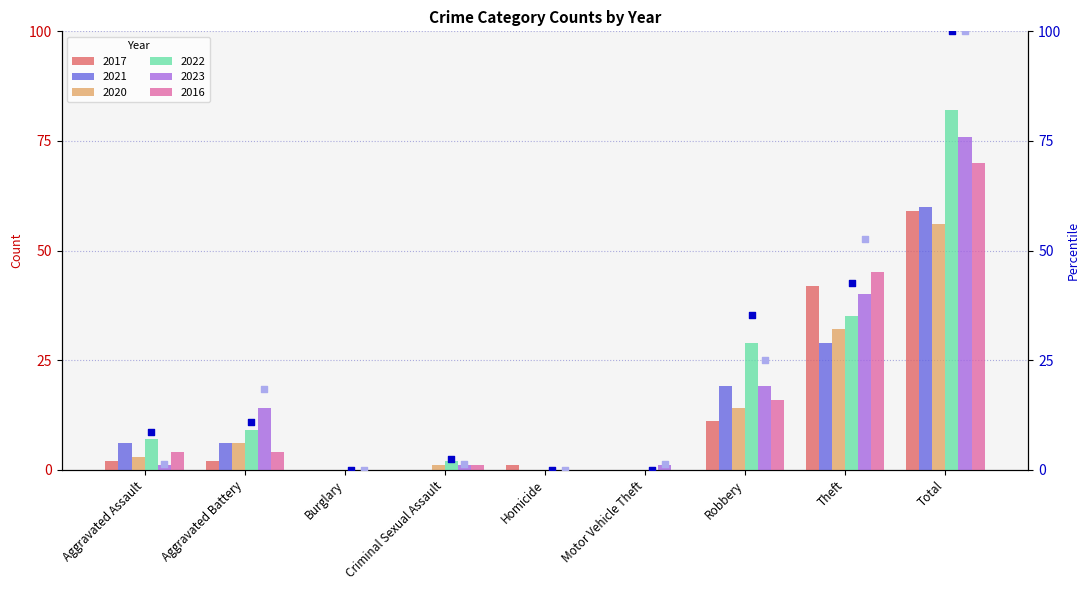

What is the sum of all 2017 values?

117